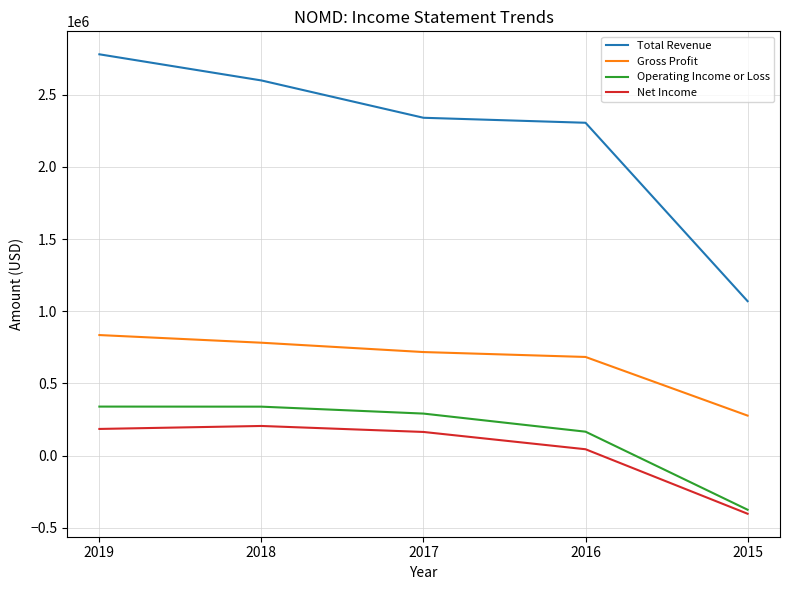

How many negative values does the Operating Income or Loss series have?

1